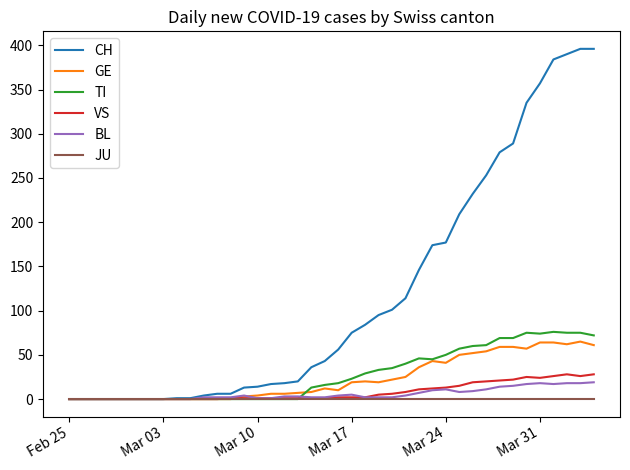

List the series in order of their peak value, highest first.

CH, TI, GE, VS, BL, JU